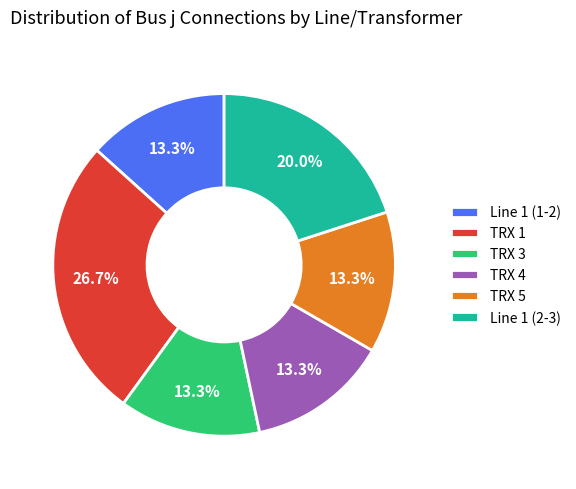

How many segments does this pie chart have?

6